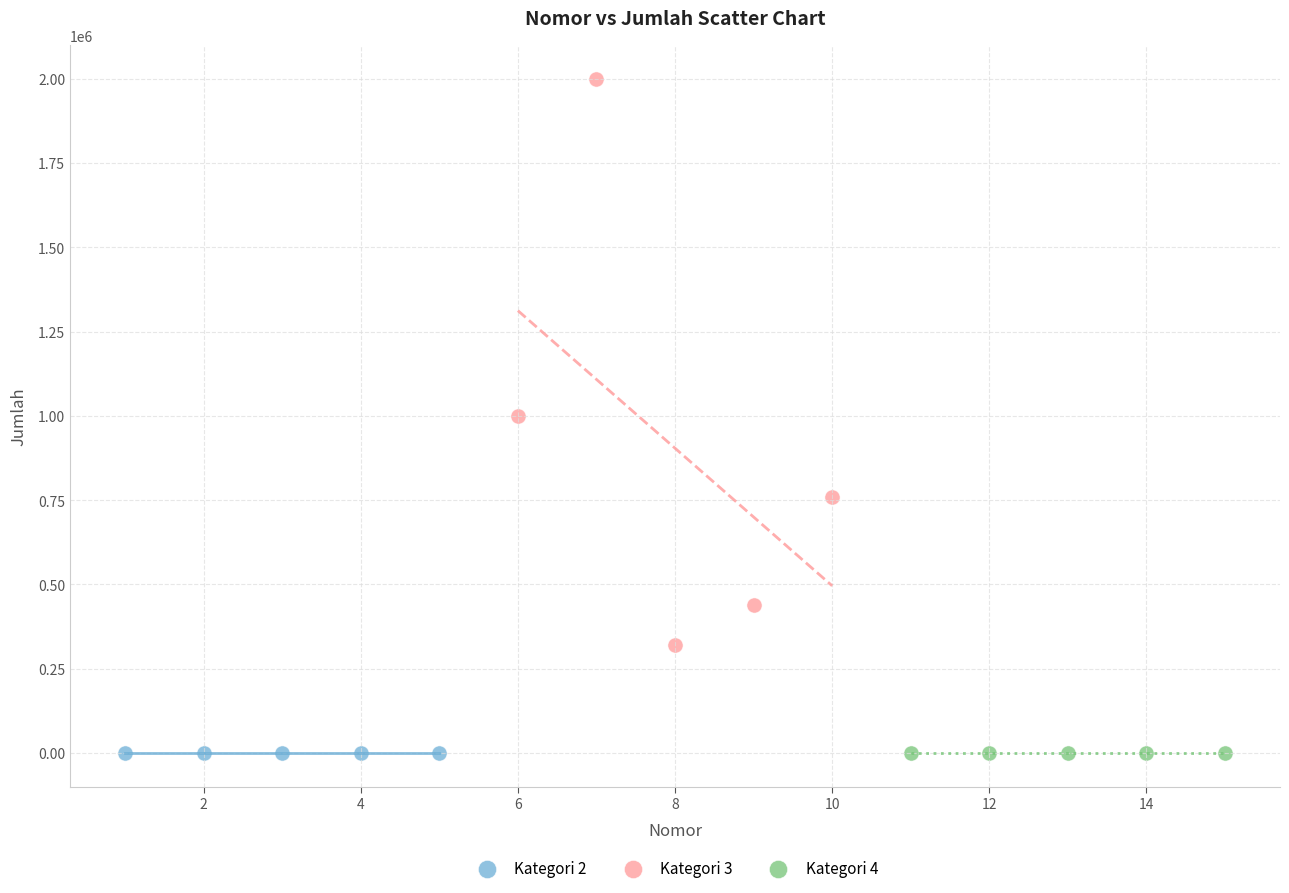

Which series has the widest spread of Y values?

Kategori 3